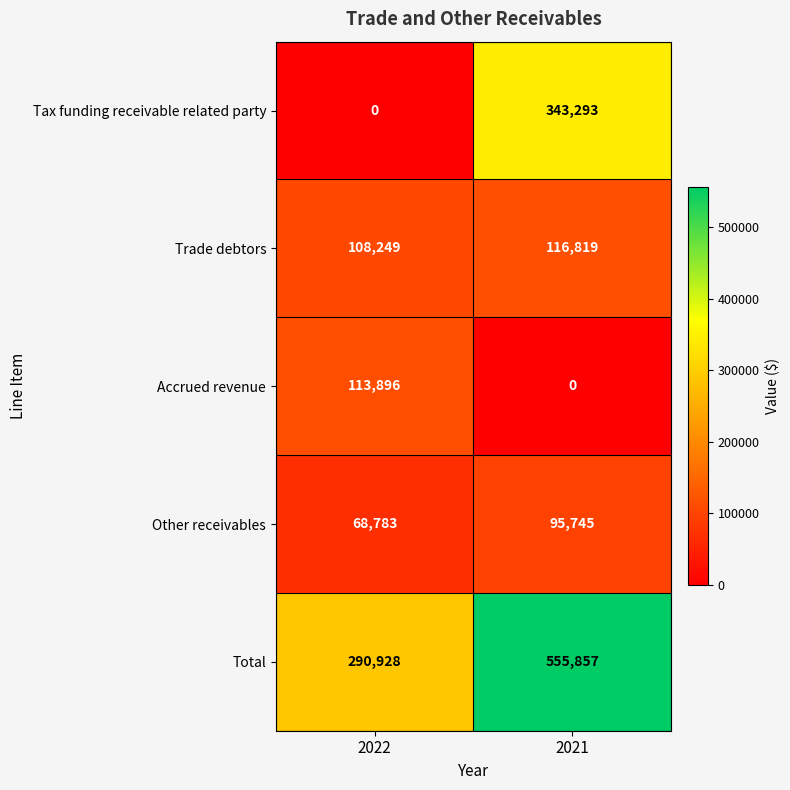

List the series in order of their peak value, lowest first.

Other receivables, Accrued revenue, Trade debtors, Tax funding receivable related party, Total